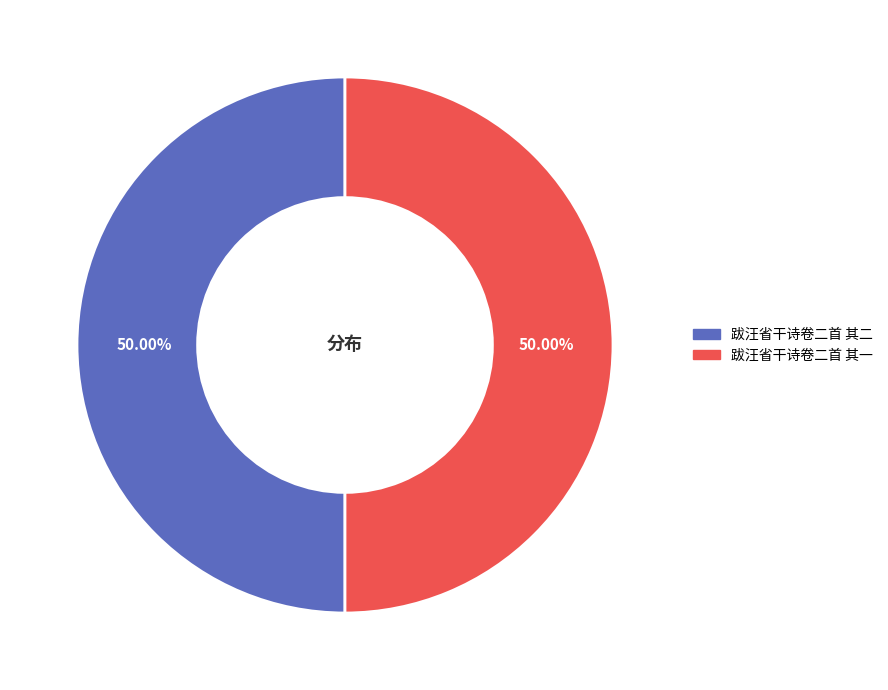

How many slices are in this pie chart?

2